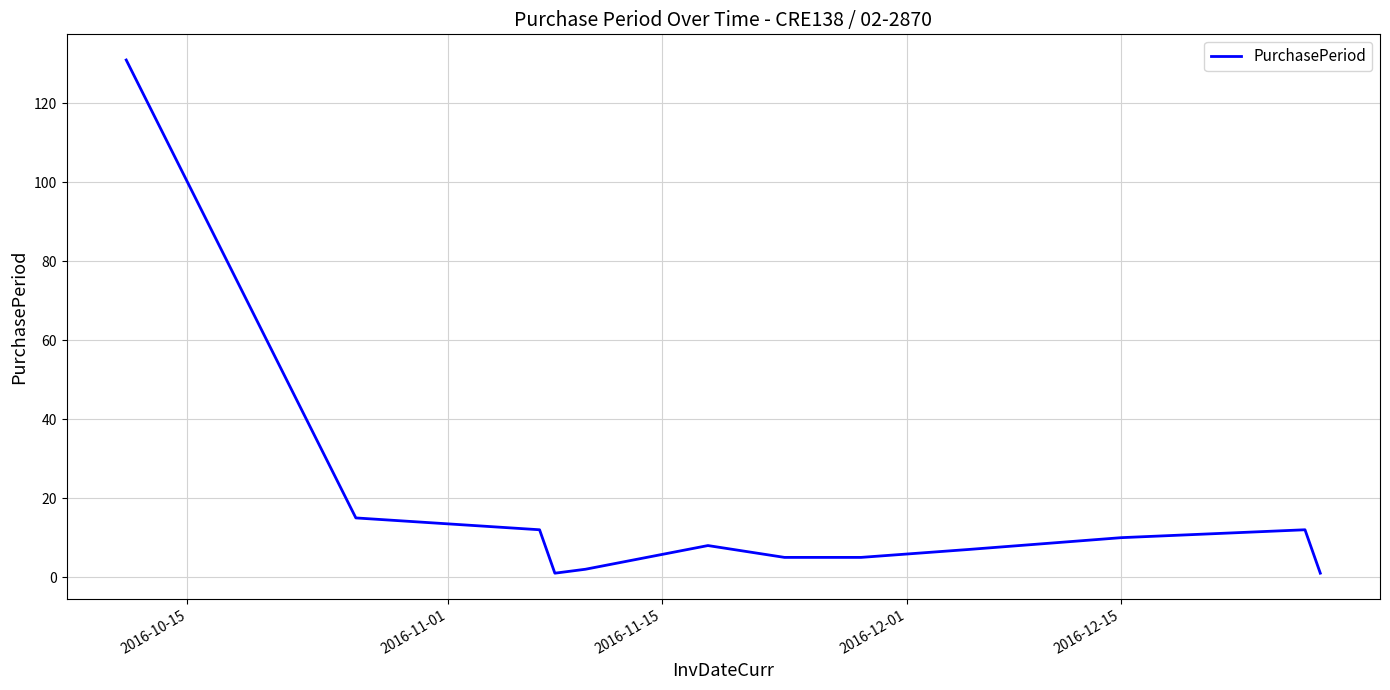

What is the difference between the maximum and minimum values?

130